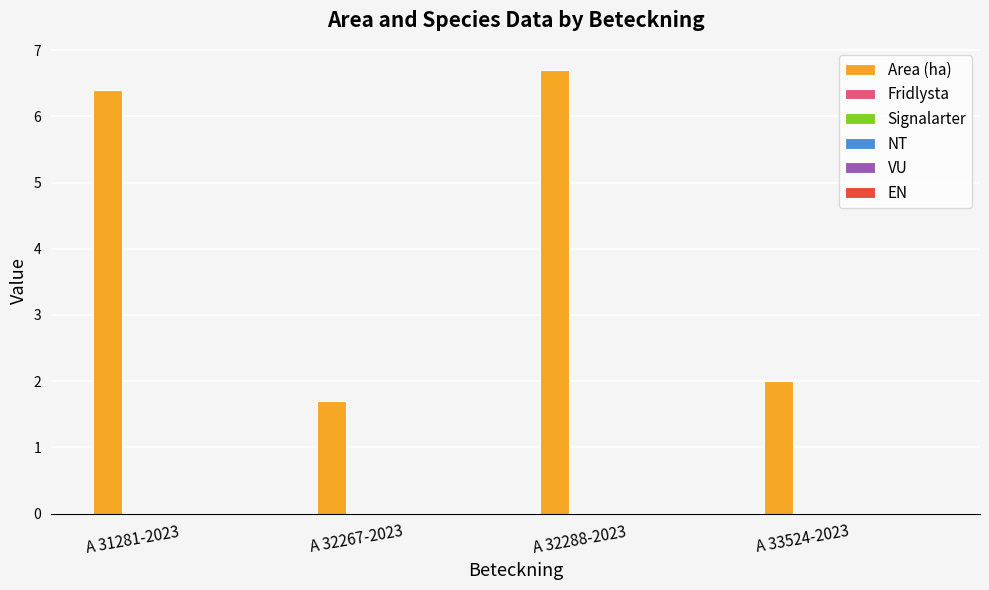

What is the sum of all values?

16.8